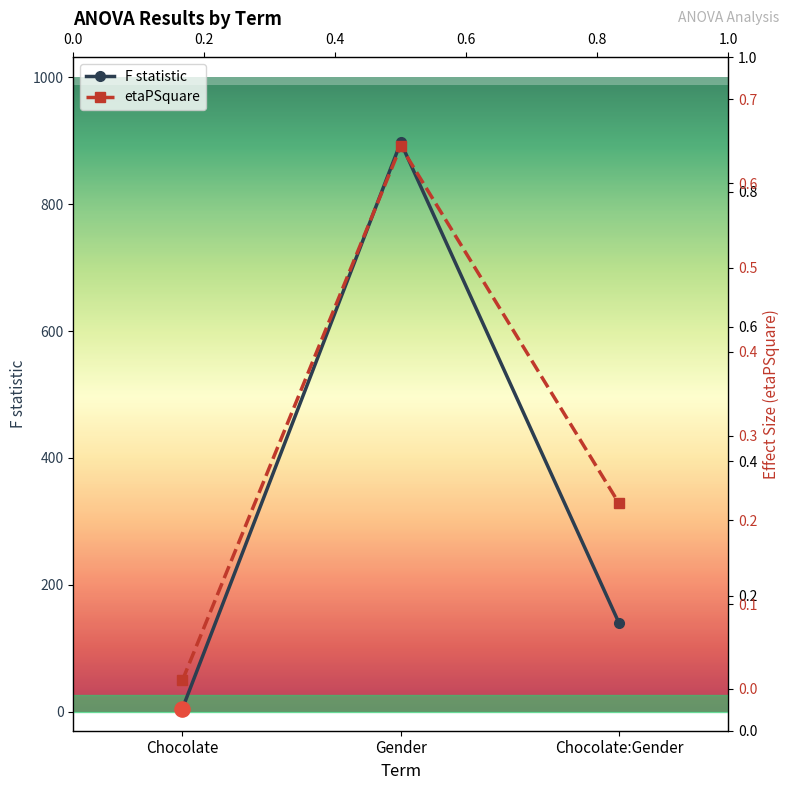

What is the total value across all series at Gender?

898.1